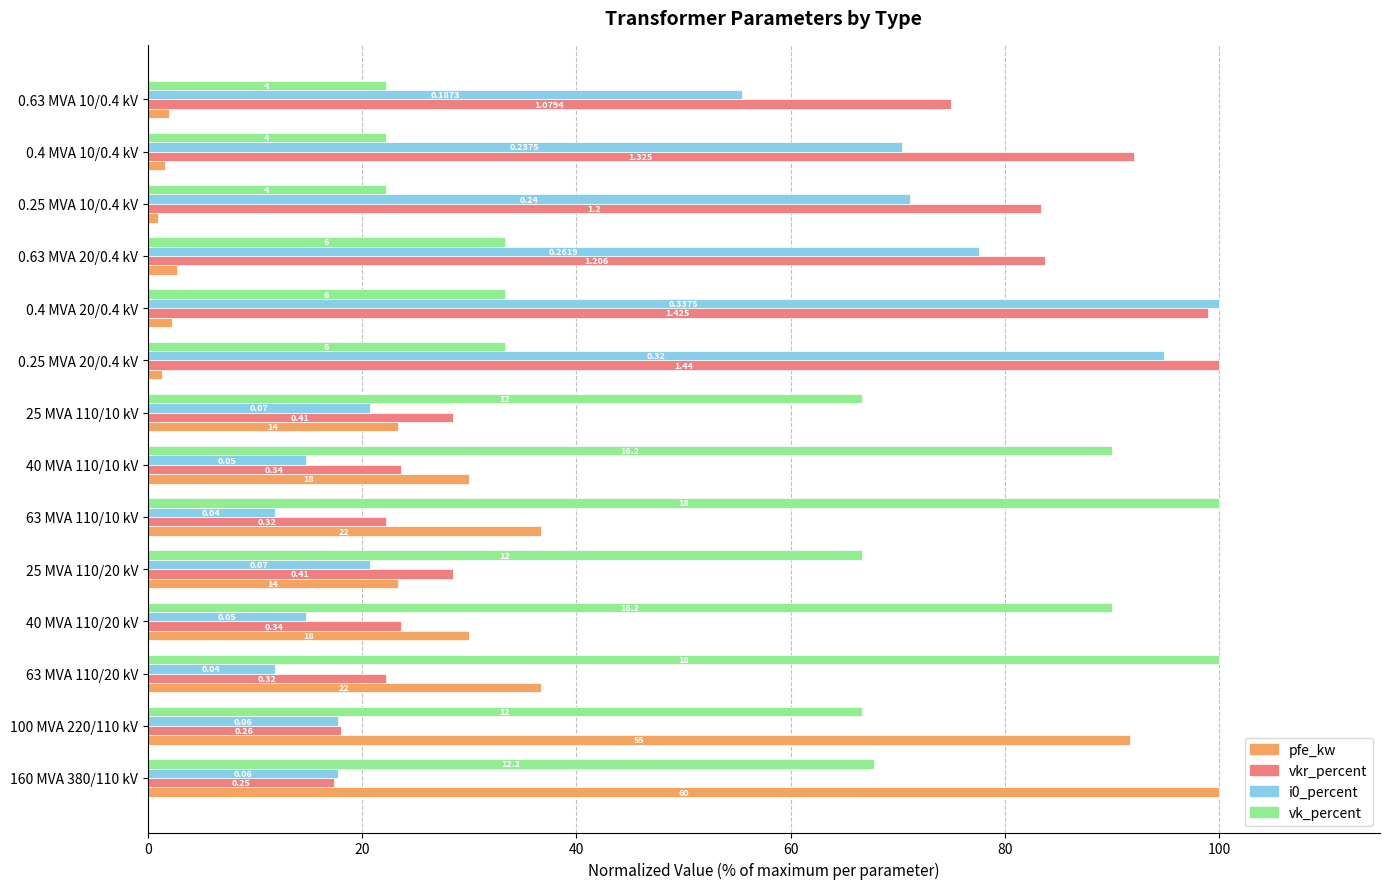

What is the label of the 12th bar from the right?

63 MVA 110/20 kV